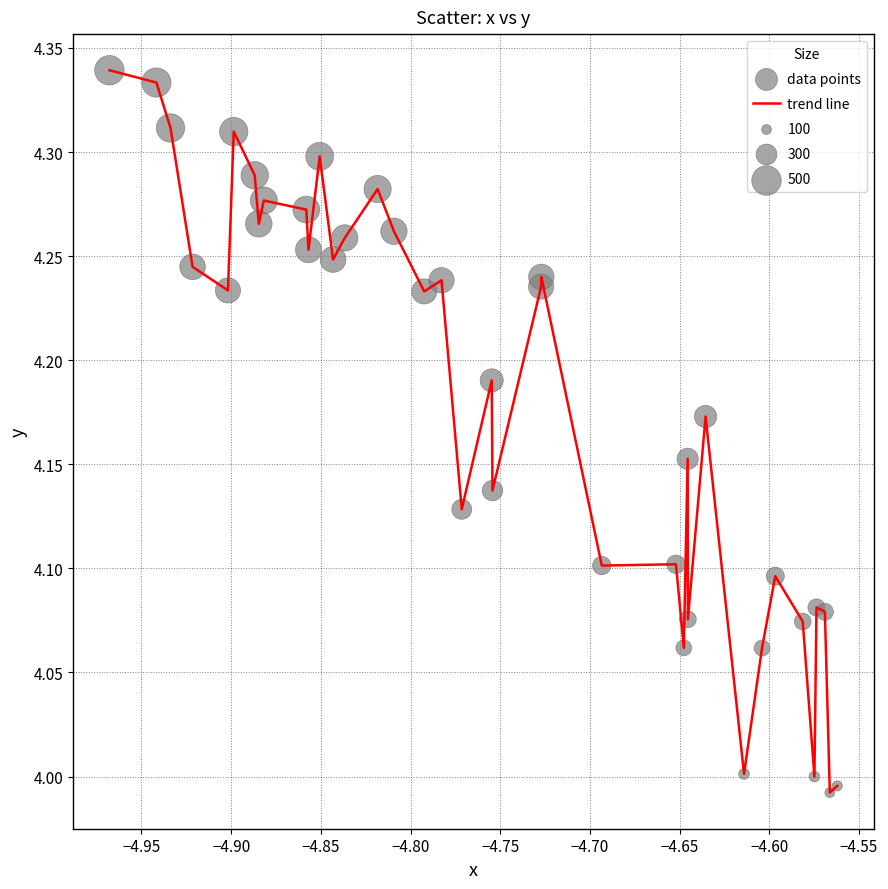

What is the difference between the maximum and minimum values?

0.3